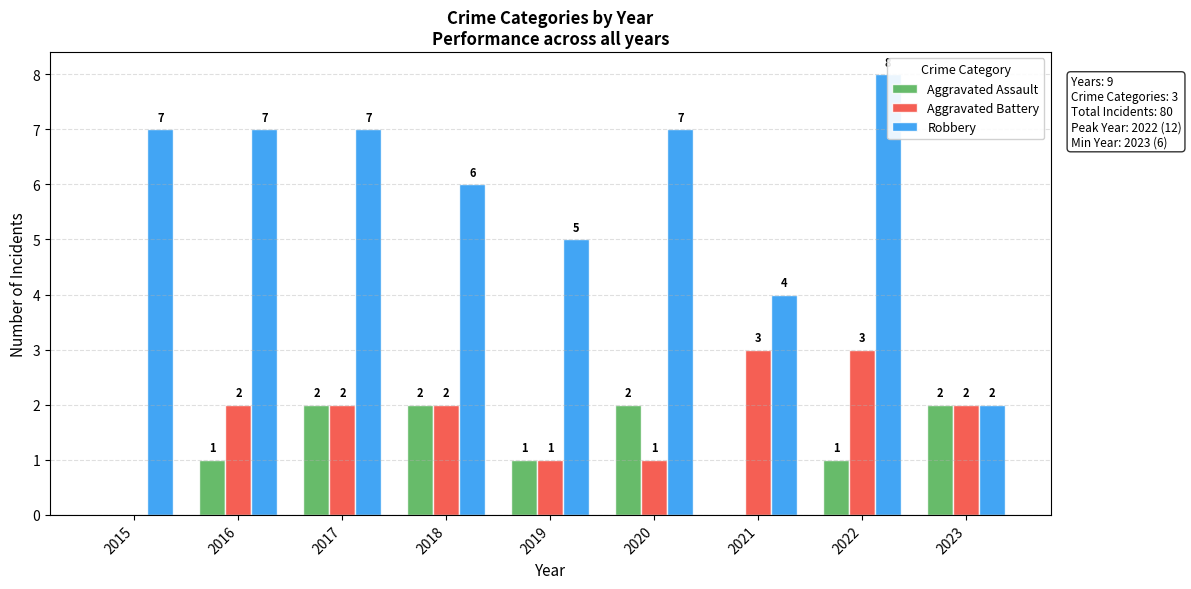

How many groups of bars are there?

9